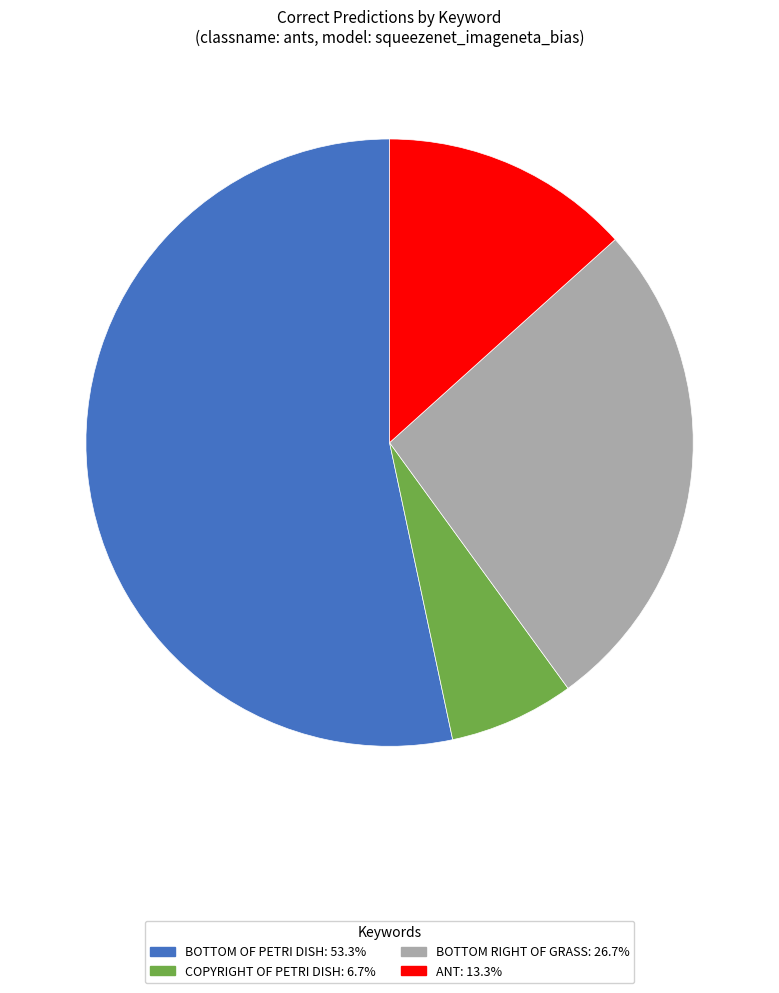

Is there a majority slice in this chart?

Yes